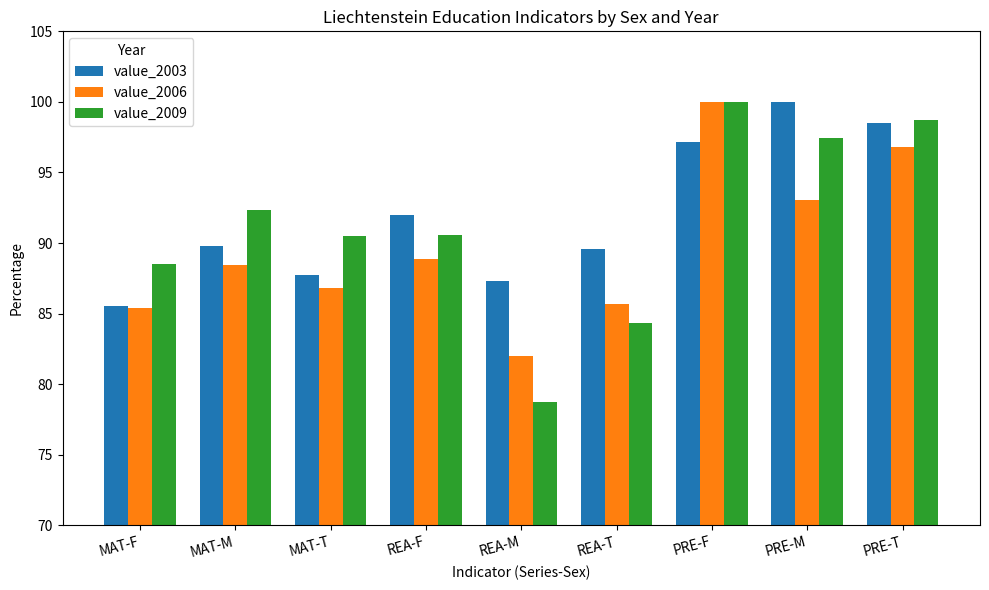

What position from the left is PRE-M?

8